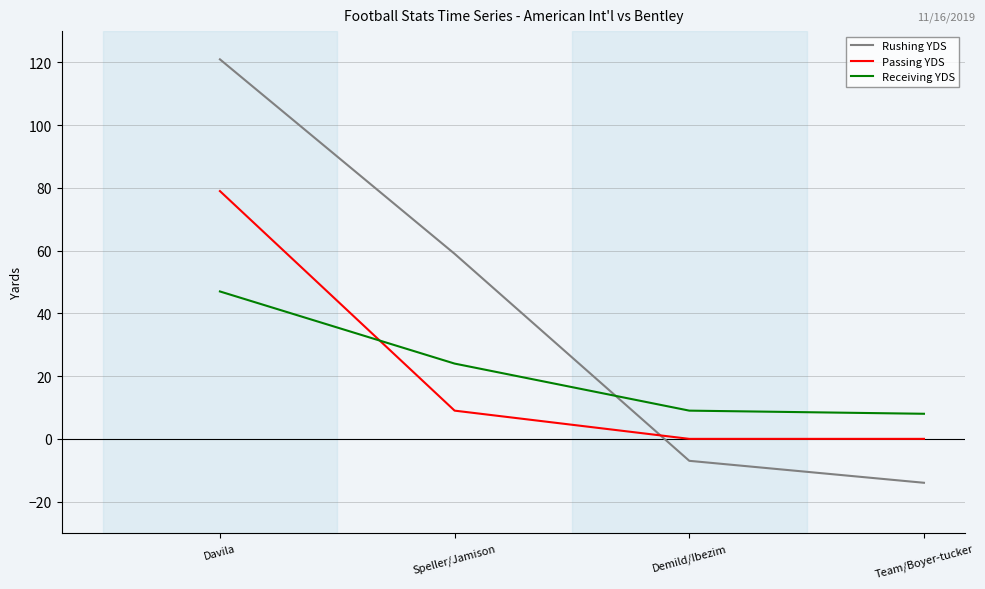

At which label does Receiving YDS first exceed 24?

Davila